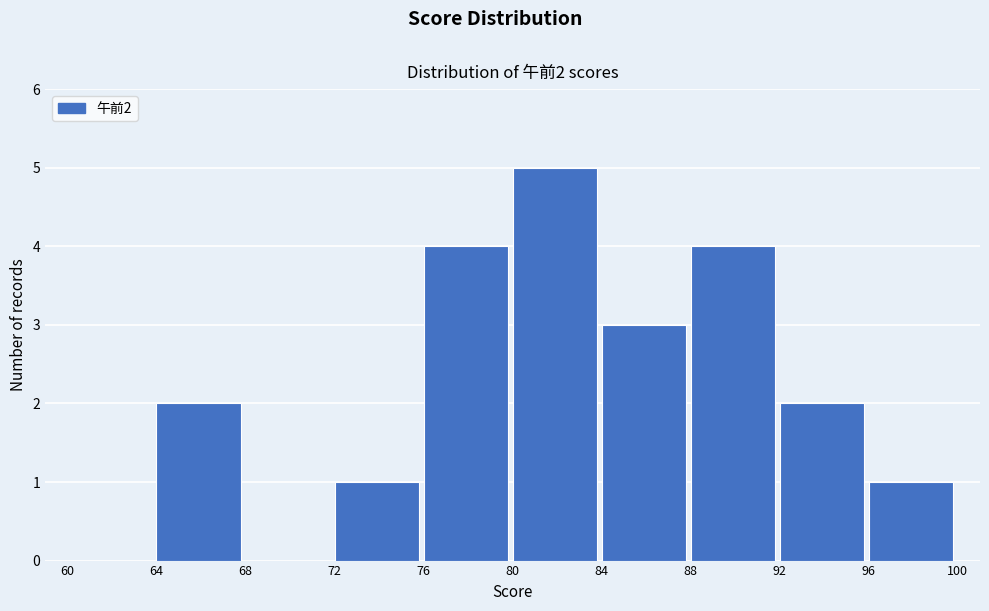

Over which range of the x-axis is the bar tallest?

80 to 84